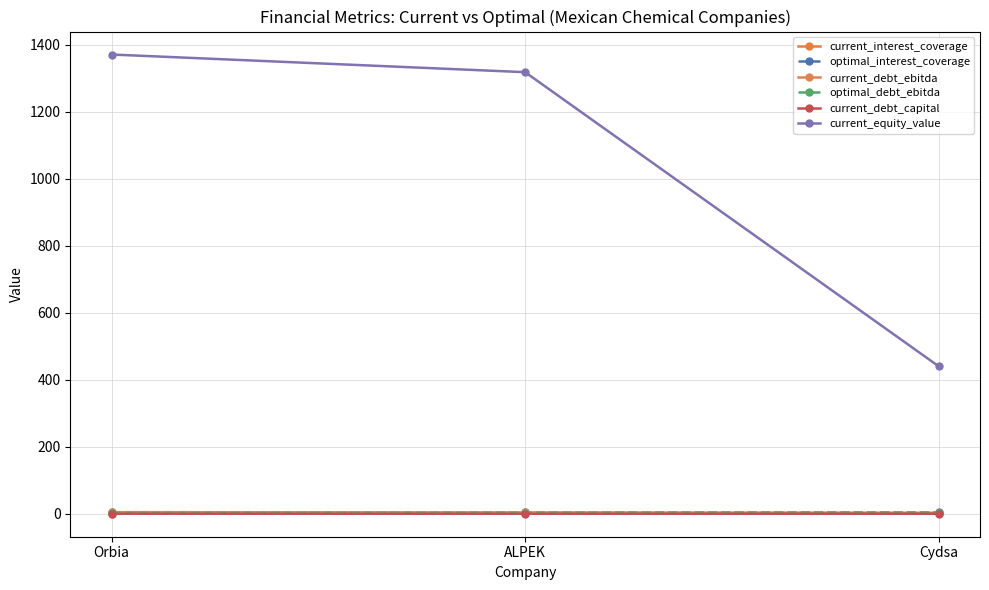

Where is current_debt_capital nearest to the value 0?

Cydsa